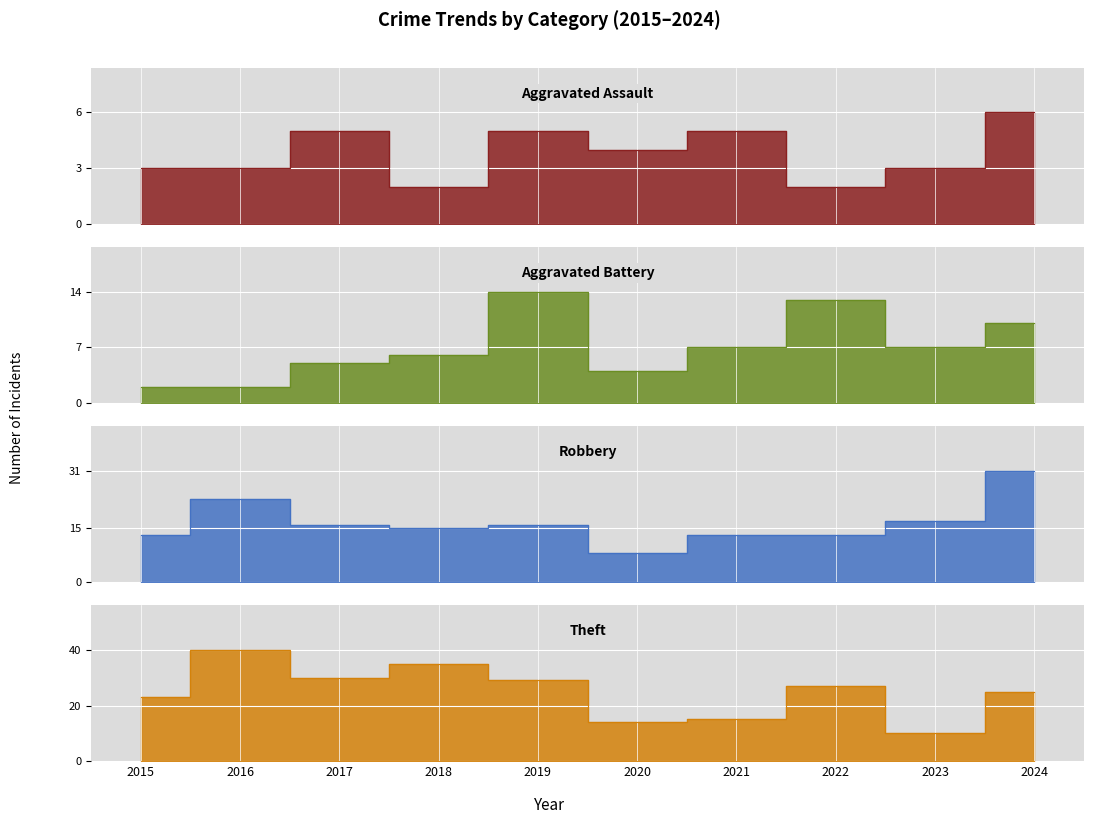

Reading left to right, extract all data points from this chart.

Aggravated Assault: 3	3	5	2	5	4	5	2	3	6
Aggravated Battery: 2	2	5	6	14	4	7	13	7	10
Robbery: 13	23	16	15	16	8	13	13	17	31
Theft: 23	40	30	35	29	14	15	27	10	25